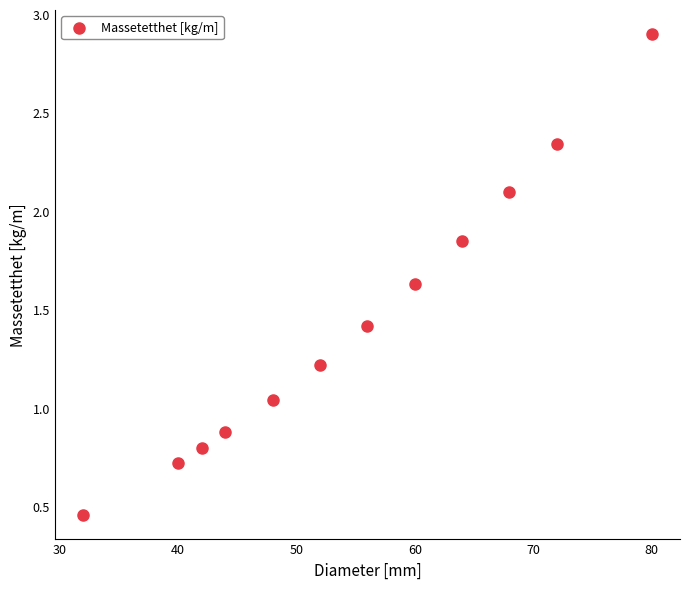

What is the range of Y values (max minus min)?

2.4